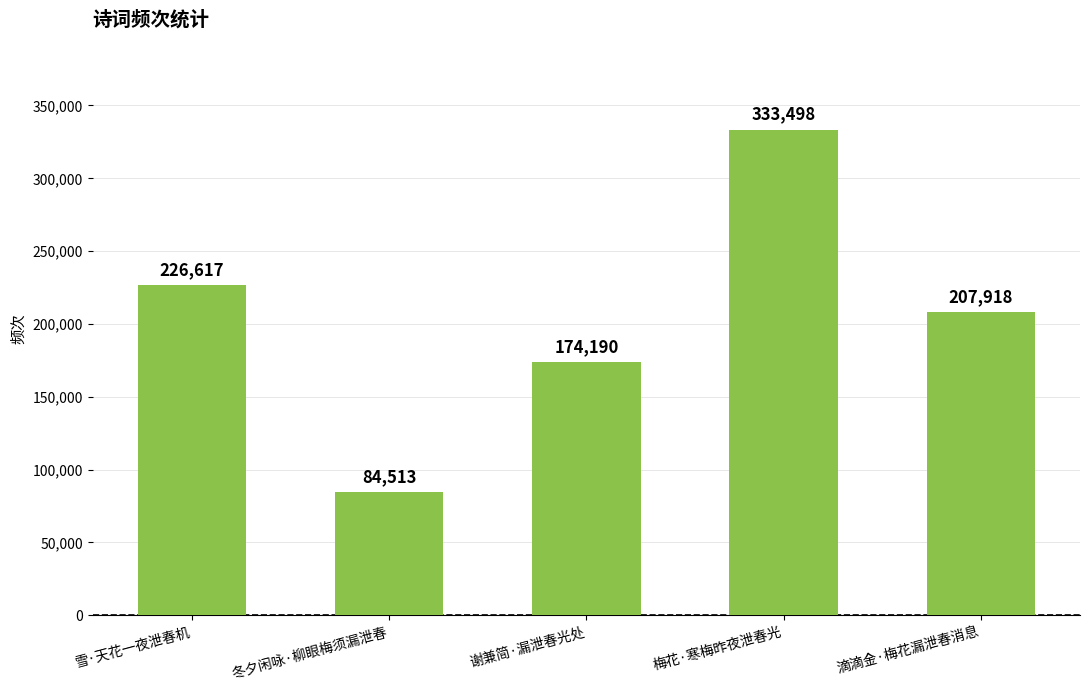

Reading right to left, list all the values displayed in this chart.

207918	333498	174190	84513	226617